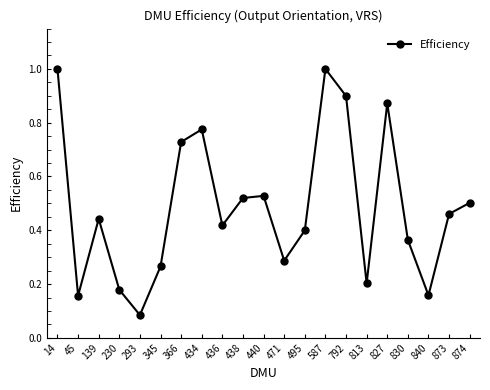

The value at 434 is 0.5. True or false?

False